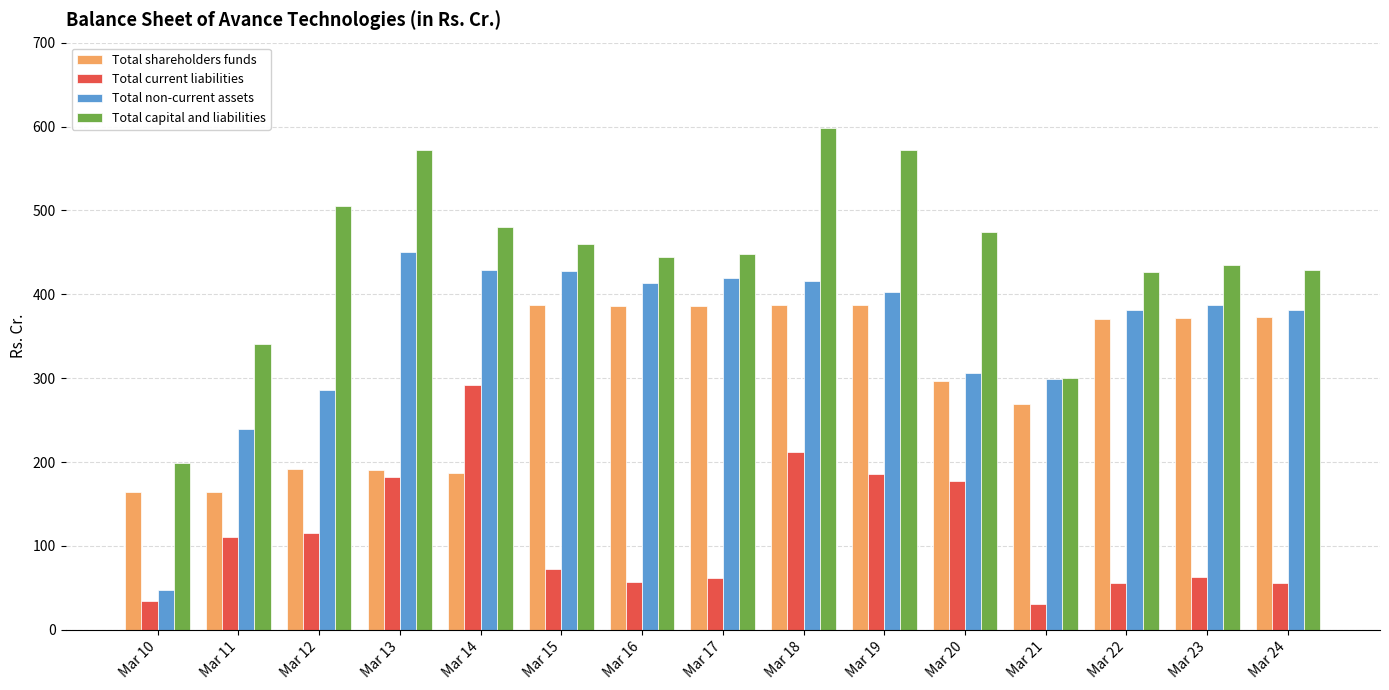

How many bars are there in each group?

4